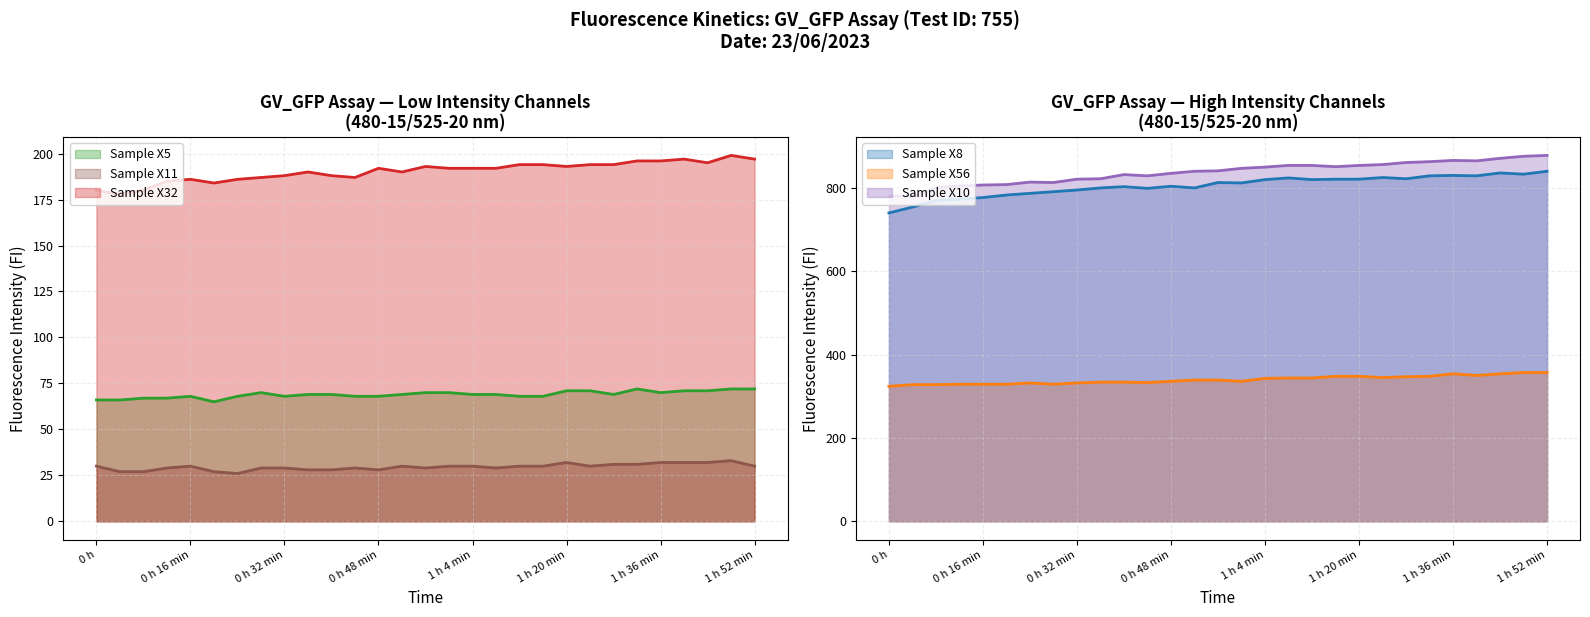

Which category has the lowest value in the Sample X8 series?

0 h